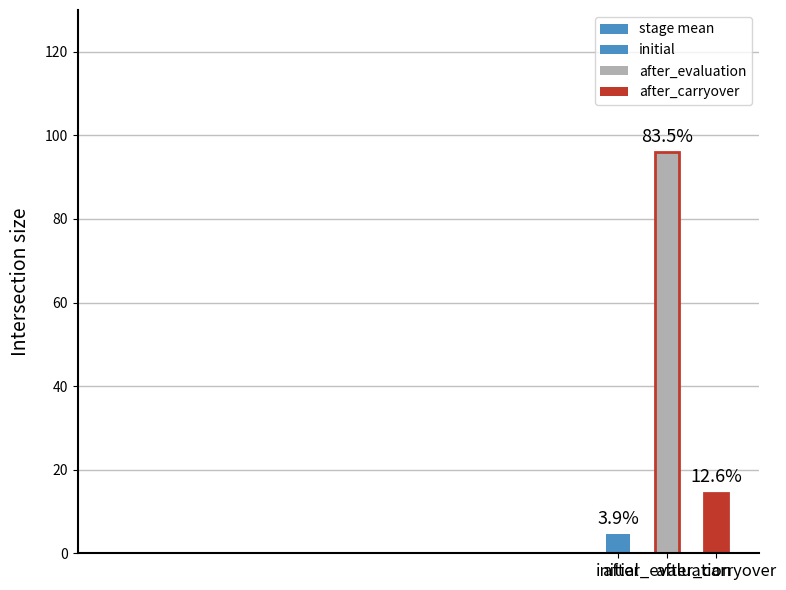

Which has a higher value, after_carryover or initial?

after_carryover